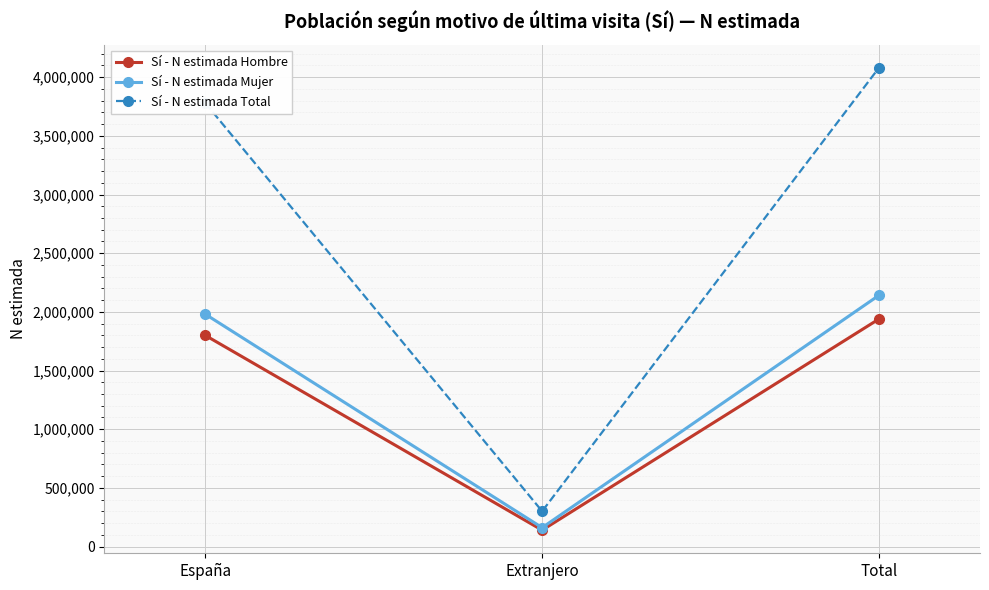

Does the chart display data point markers on the line(s)?

Yes